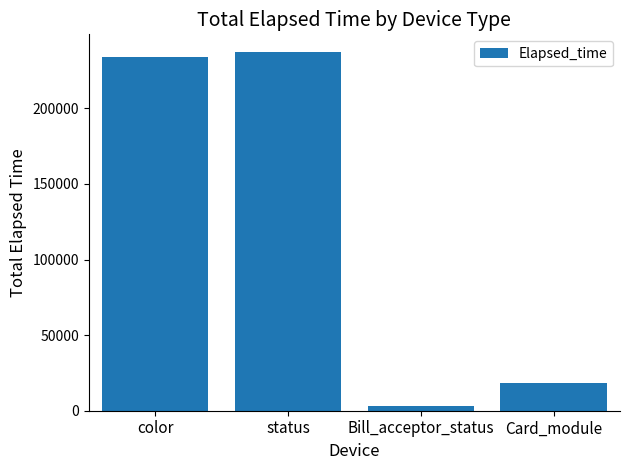

Which category has the lowest value across all series?

Bill_acceptor_status